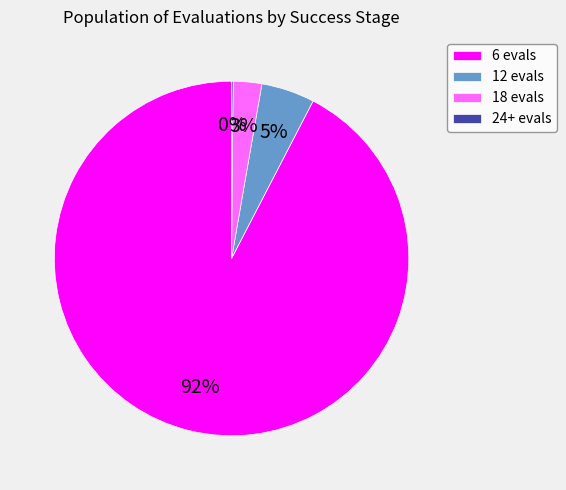

To the nearest percent, what is the average slice percentage?

25%